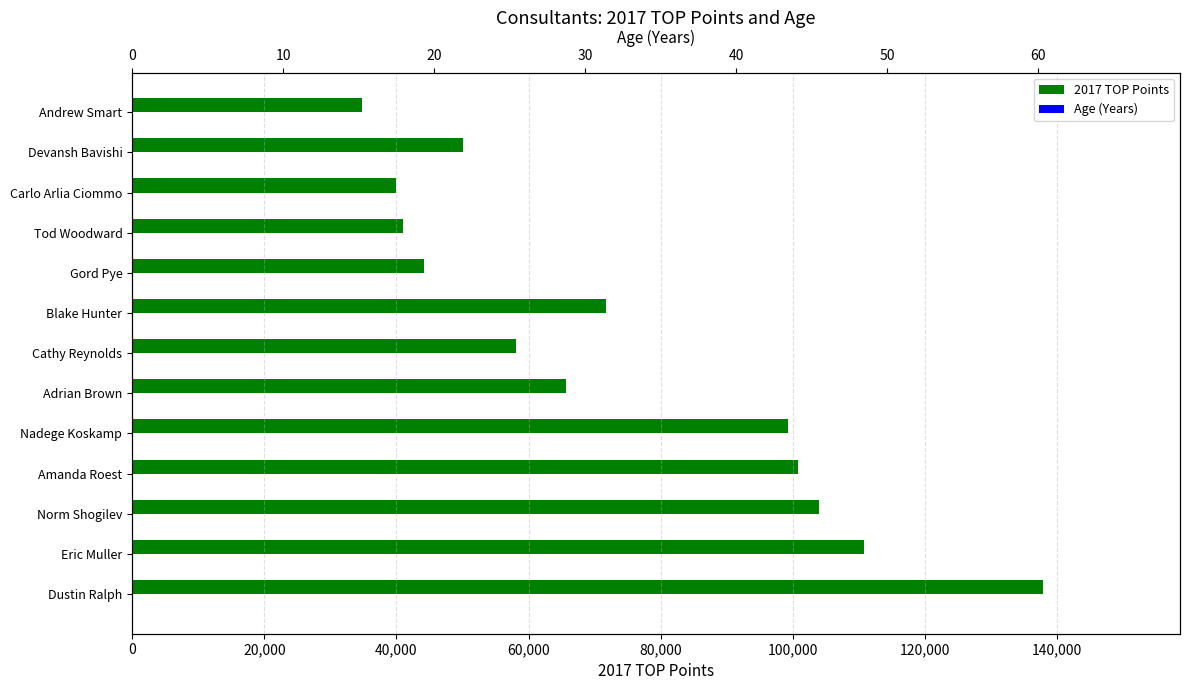

How many distinct data groups are displayed?

2